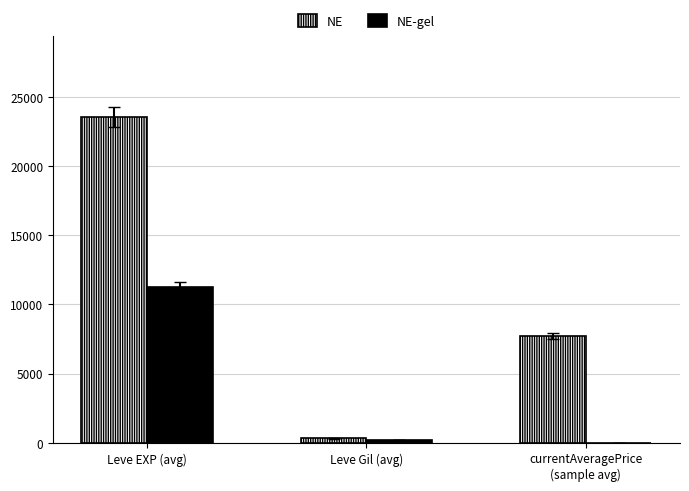

What are all the series names shown in the legend?

NE, NE-gel